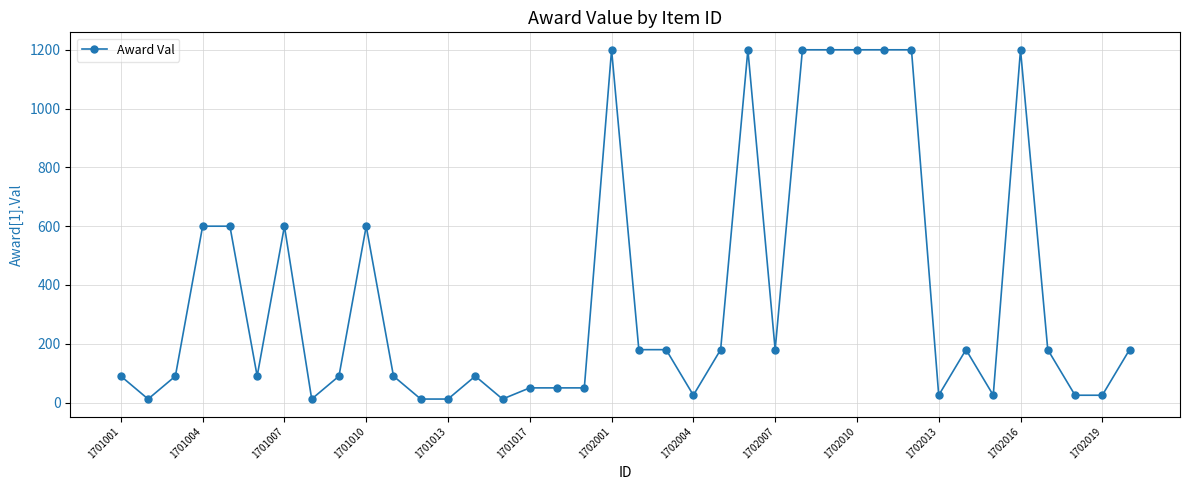

True or false: the data has more than 1 interior local peaks.

True